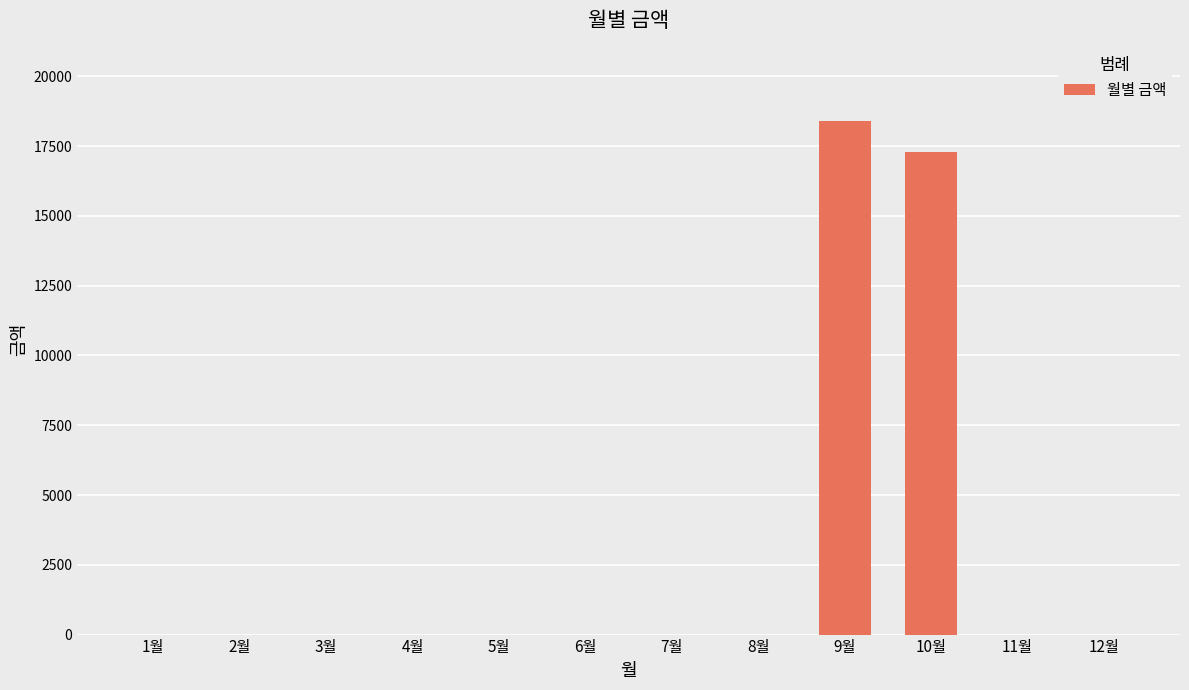

What is the sum of all values?

35710